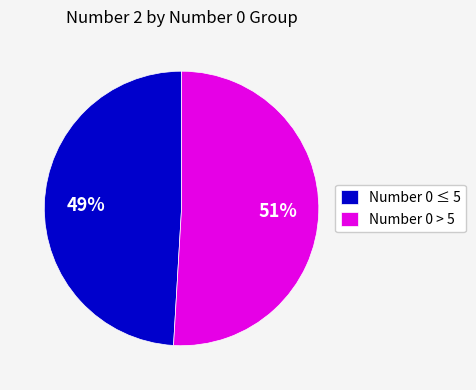

Is it true that Number 0 ≤ 5 is 59% of the pie?

False